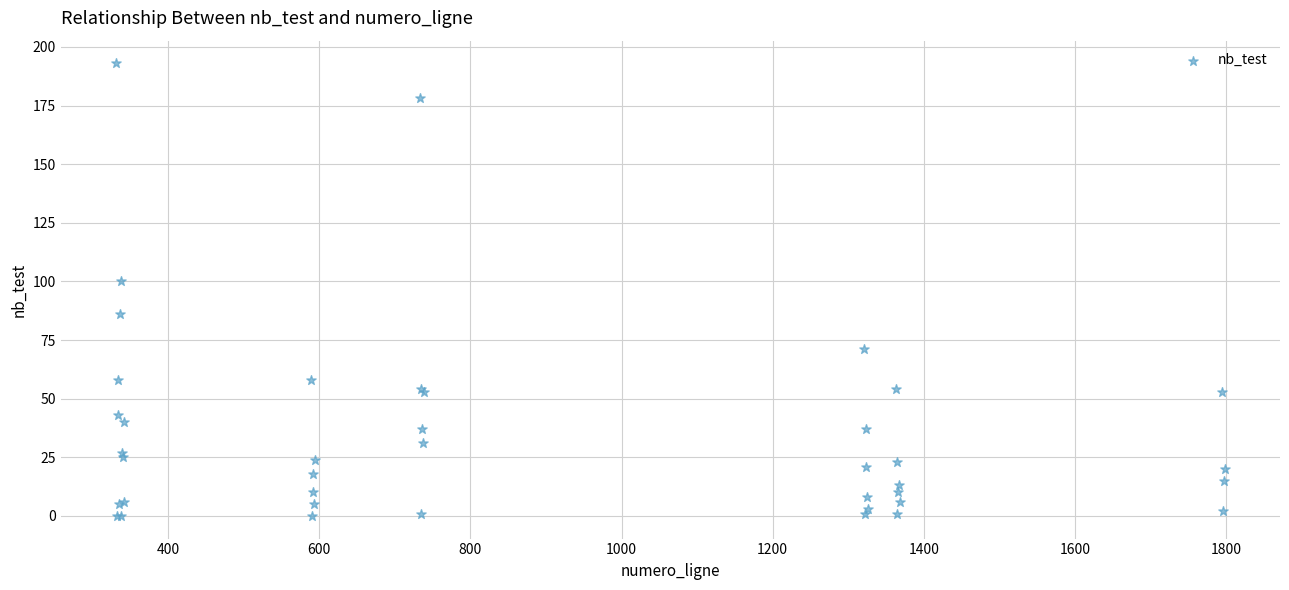

What Y value in the scatter plot is closest to 96?

100